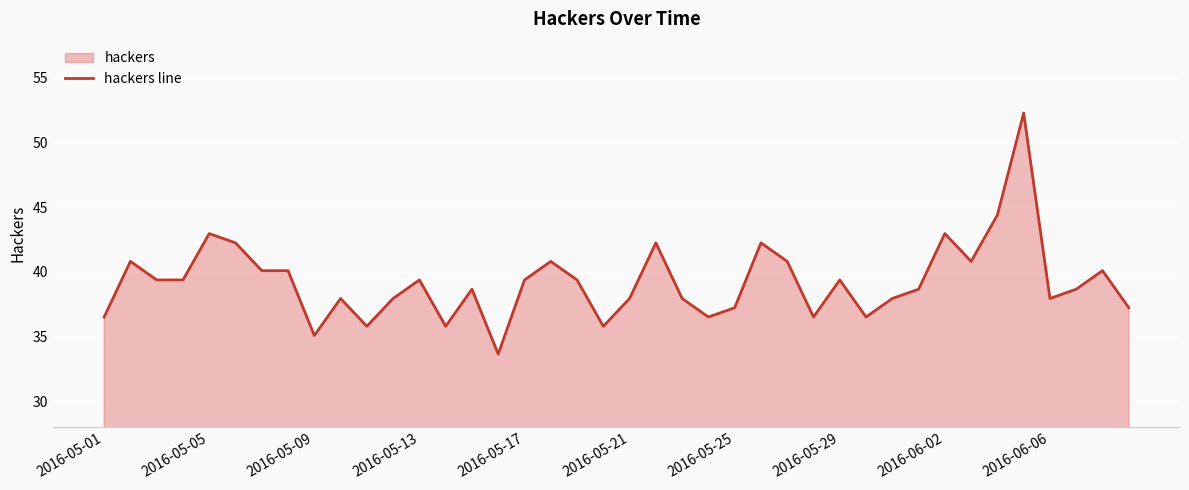

What is the average value?

39.2